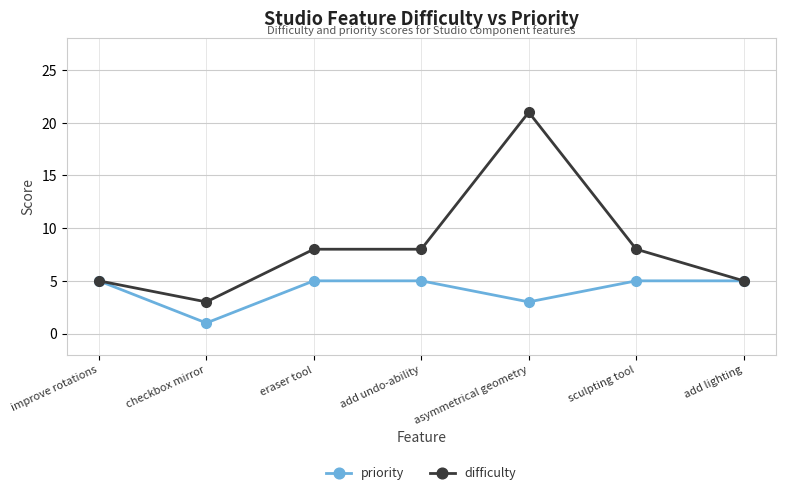

At which category is the sum across all series the highest?

asymmetrical geometry